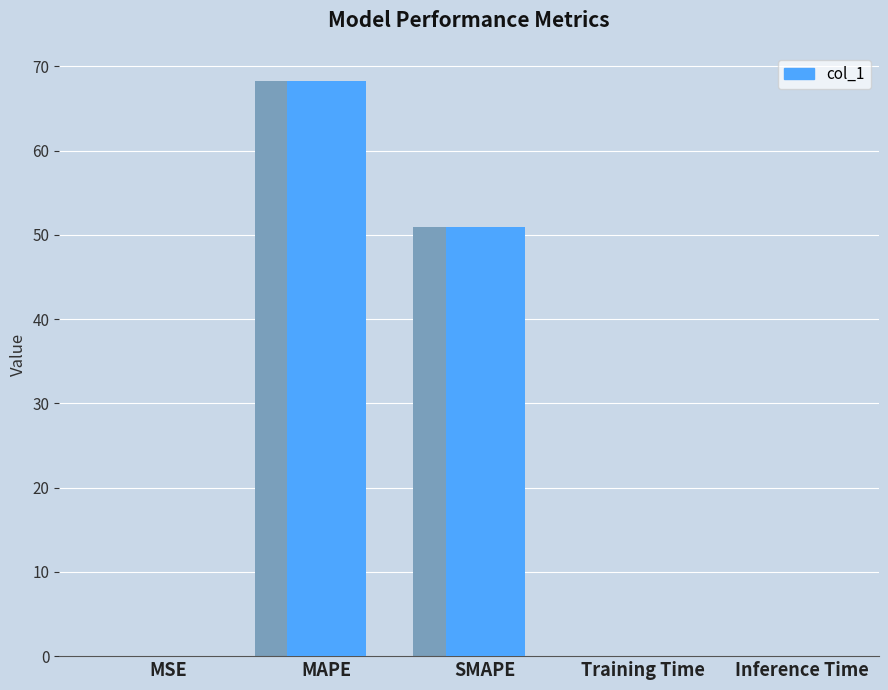

True or false: the data shows 108.3 at MAPE.

False